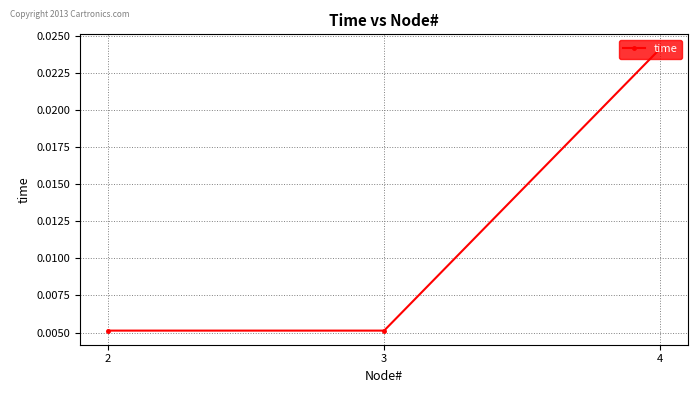

Which has a higher value, 3 or 4?

4